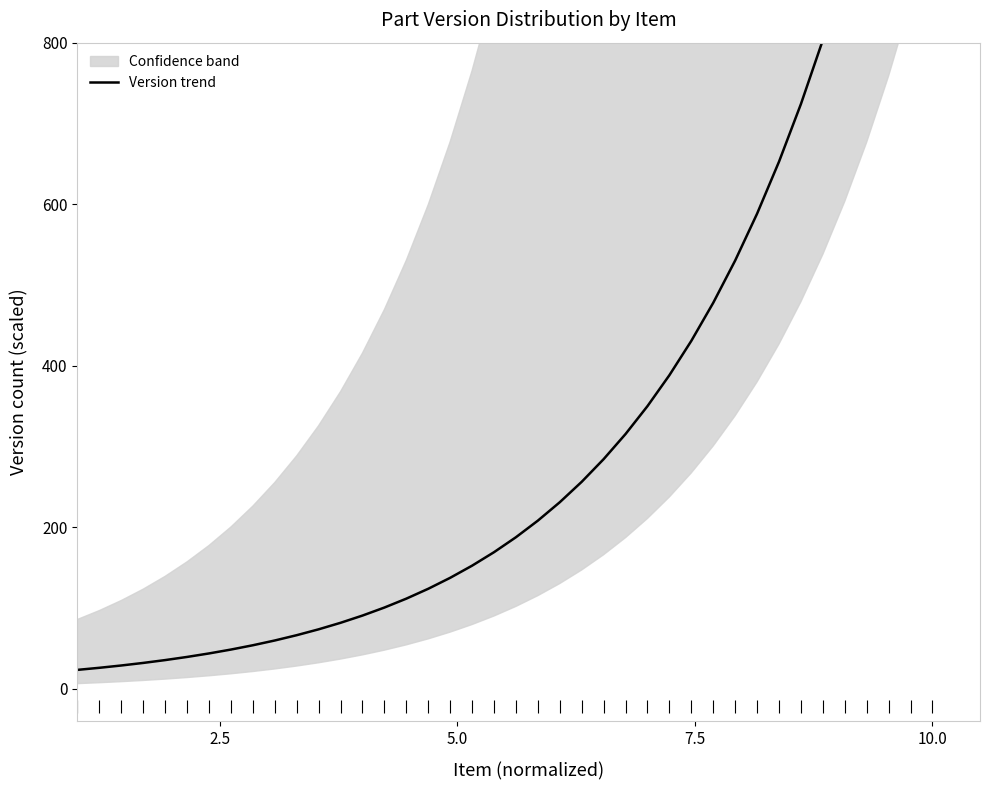

What is the average value?

336.9